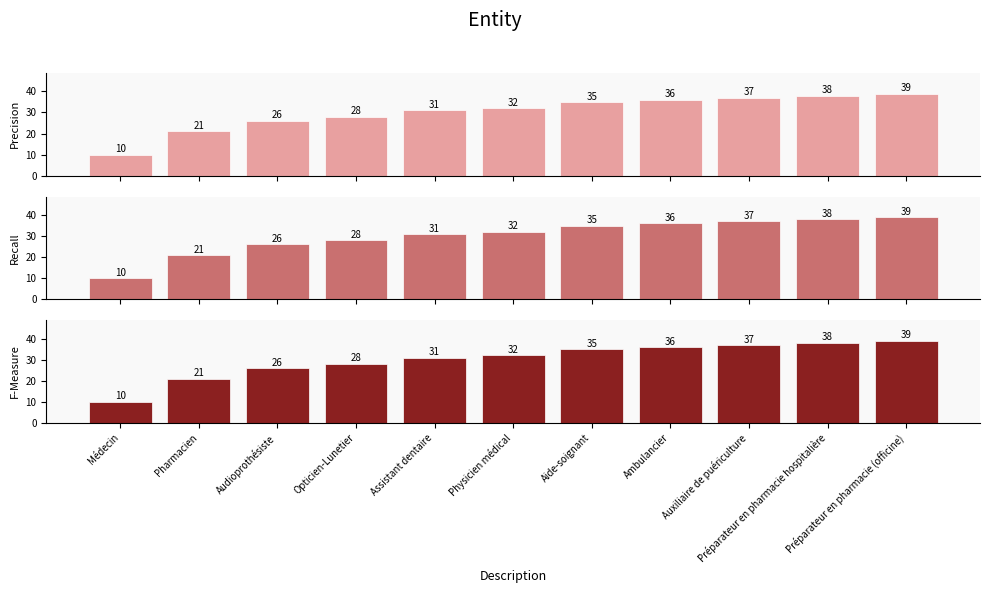

How many categories are shown in the chart?

11